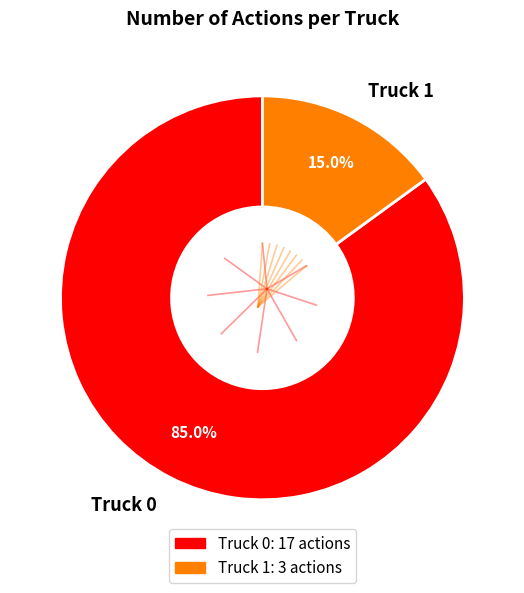

What percentage do Truck 1 and Truck 0 together represent?

100.0%